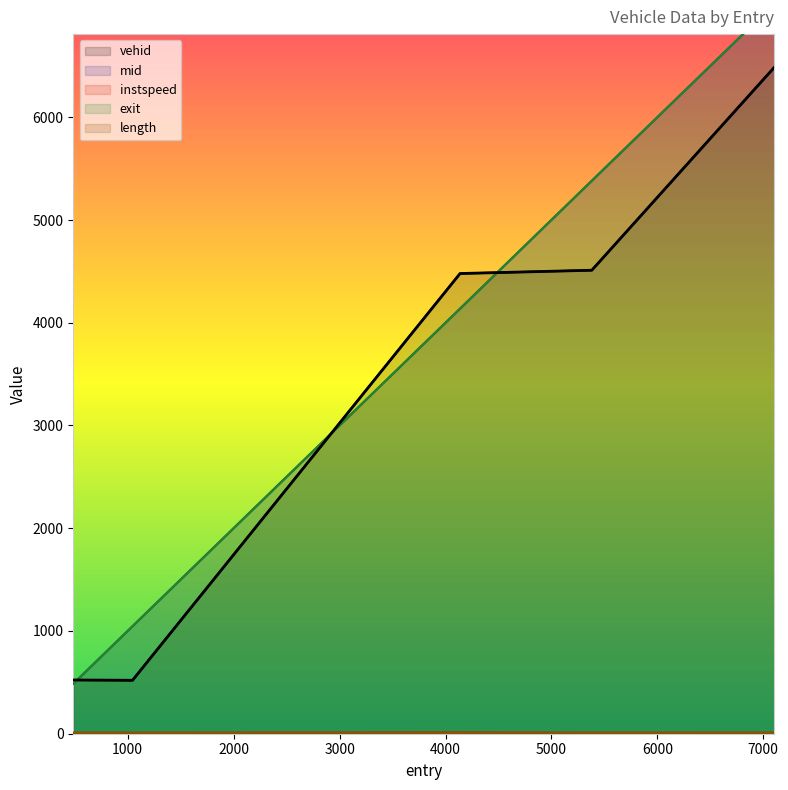

At which category is the sum across all series the highest?

7103.000741016249